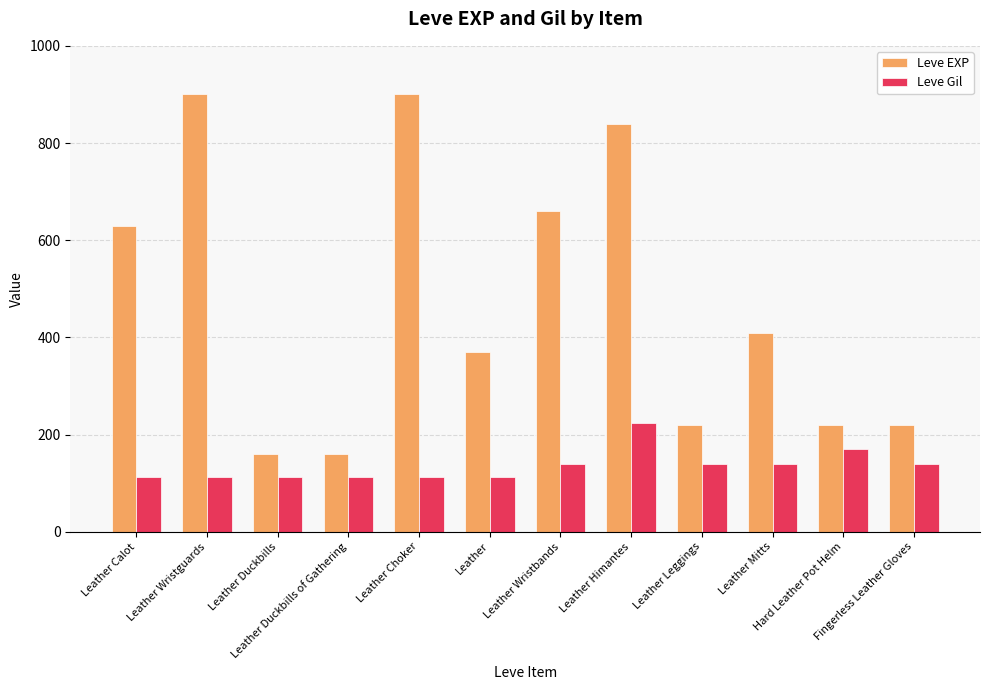

Which series has the largest total across all categories?

Leve EXP